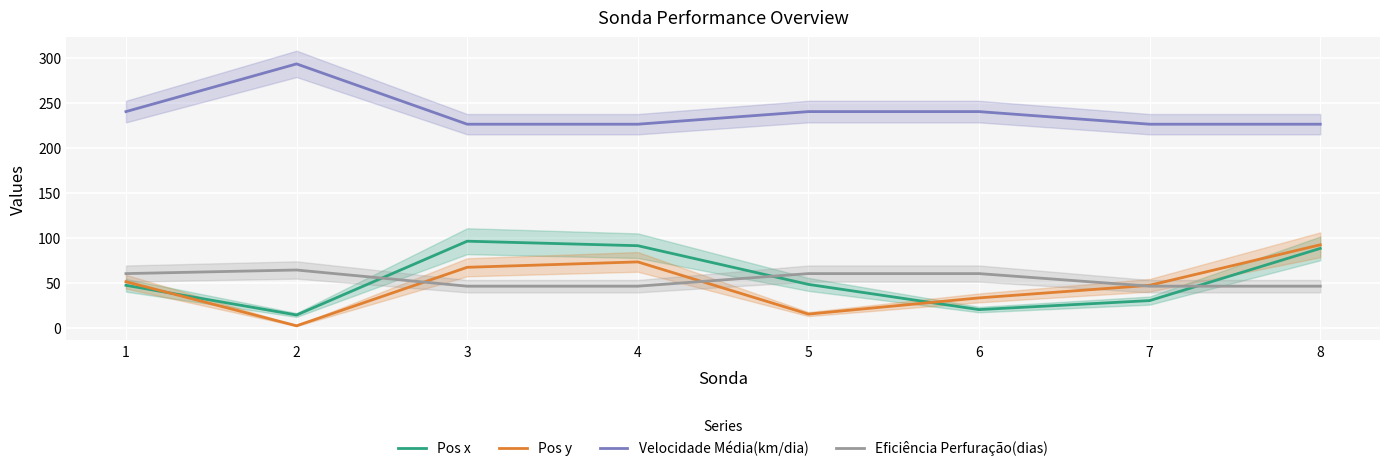

Rank the series at 6 from lowest to highest value.

Pos x, Pos y, Eficiência Perfuração(dias), Velocidade Média(km/dia)